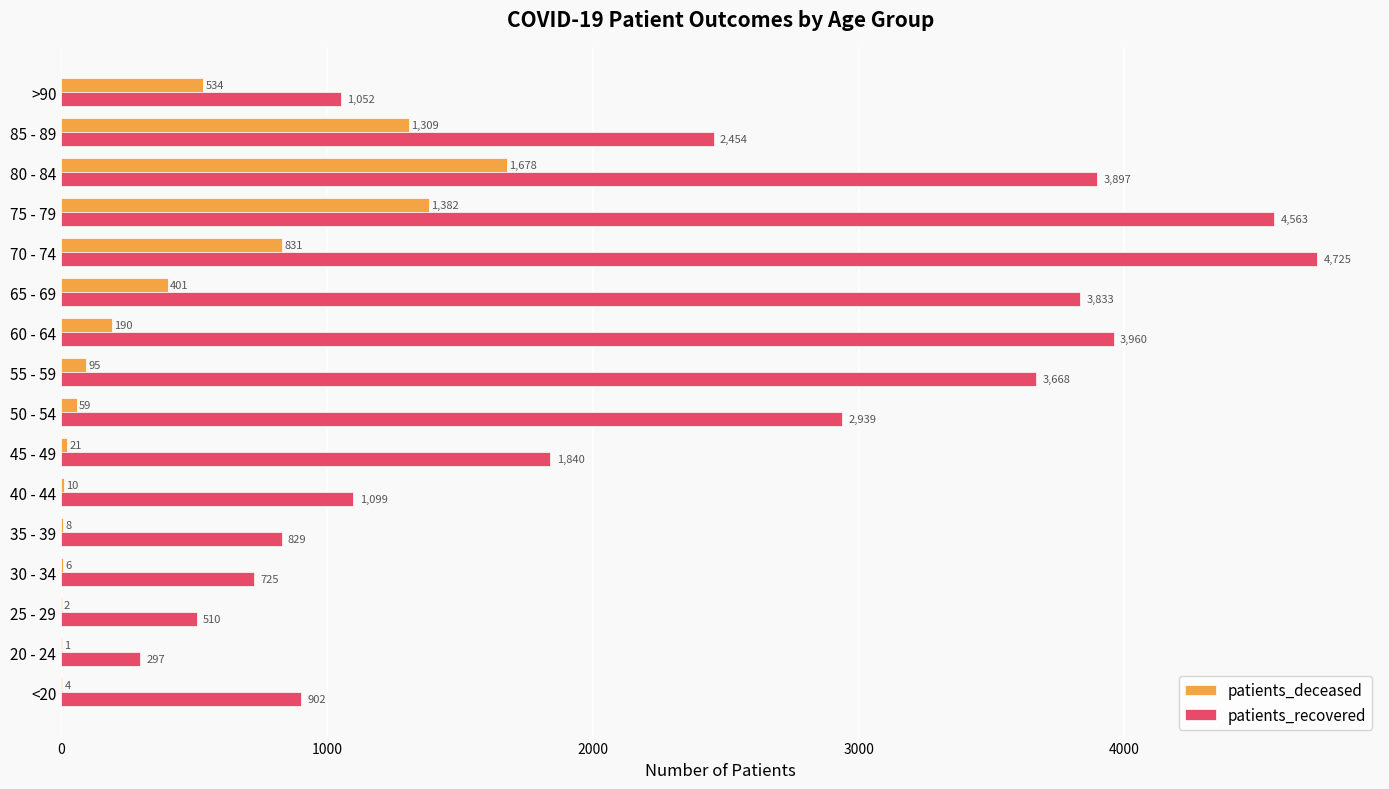

At which category is the sum across all series the highest?

75 - 79